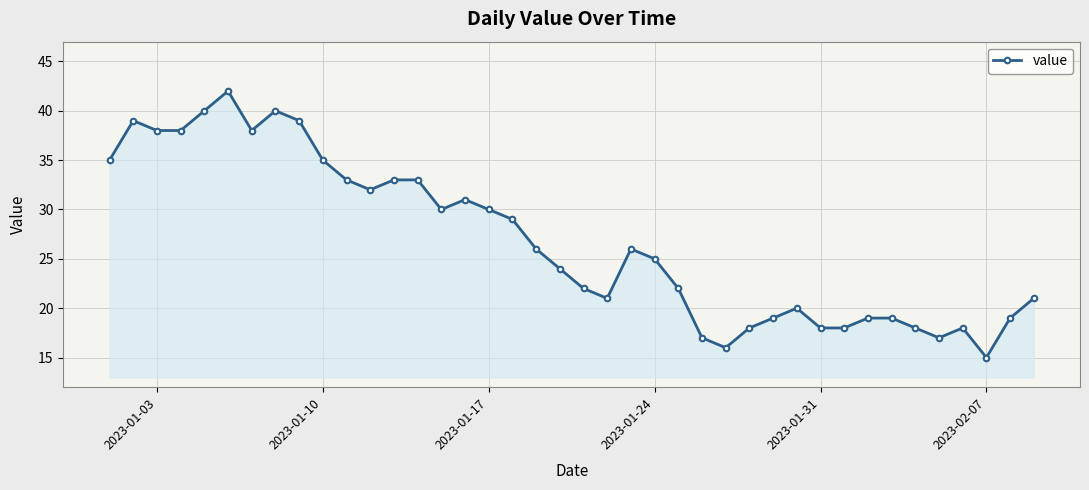

What is the average value?

27